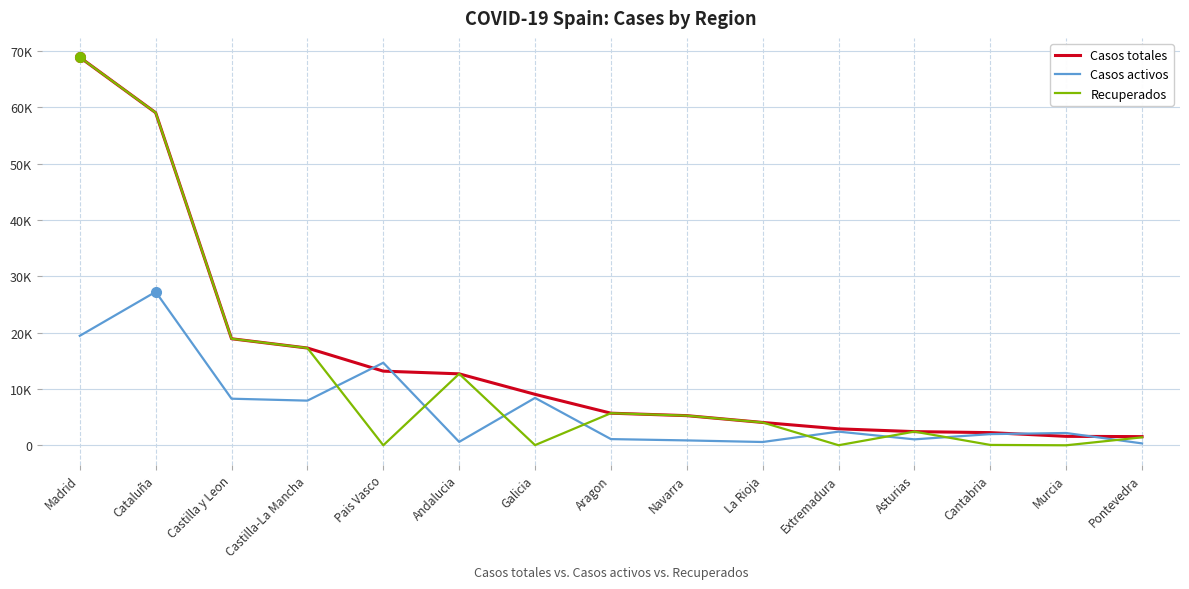

True or false: Casos activos and Recuperados intersect in this chart.

True